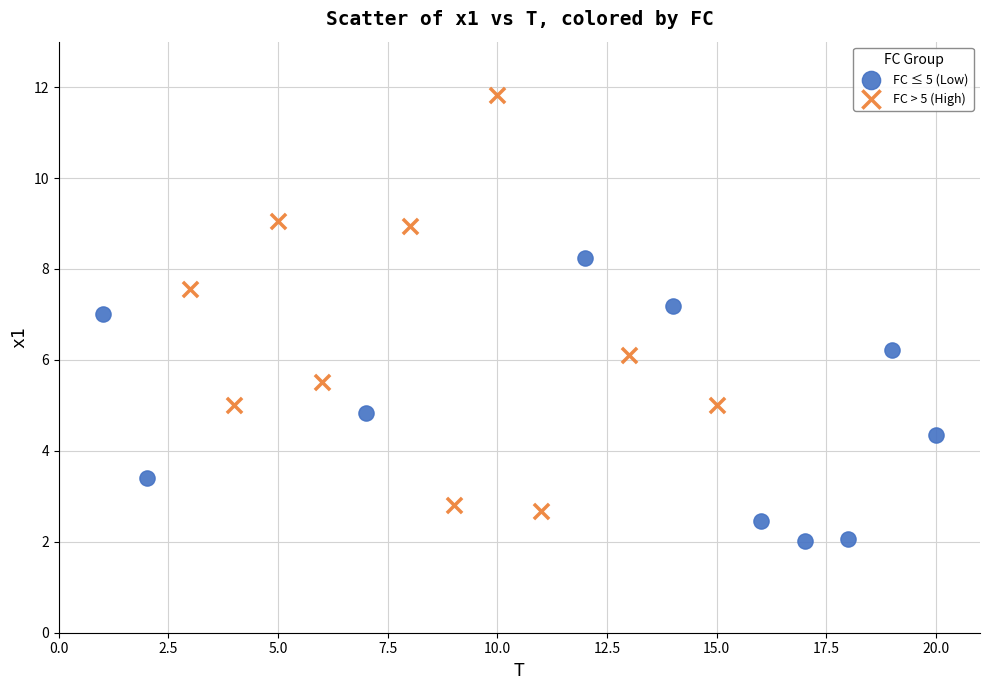

Which series reaches the minimum Y coordinate?

FC ≤ 5 (Low)